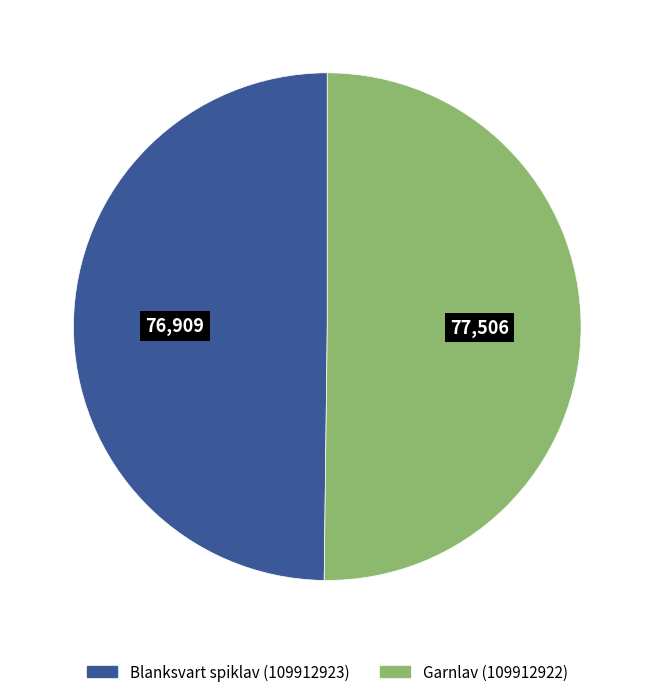

How many slices are in this pie chart?

2